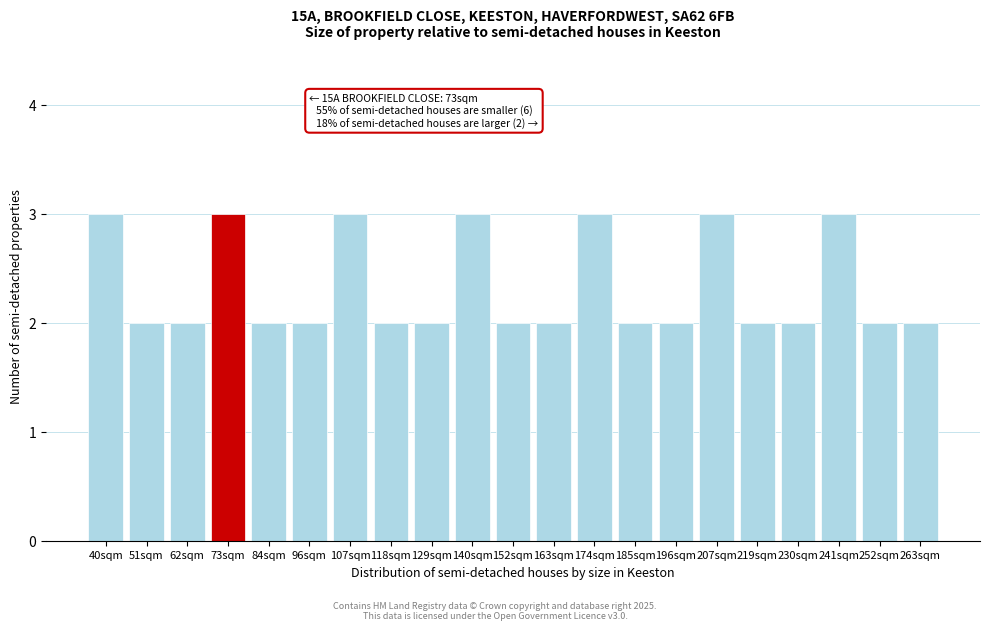

Reading right to left, transcribe all the data shown in this chart.

2	2	3	2	2	3	2	2	3	2	2	3	2	2	3	2	2	3	2	2	3